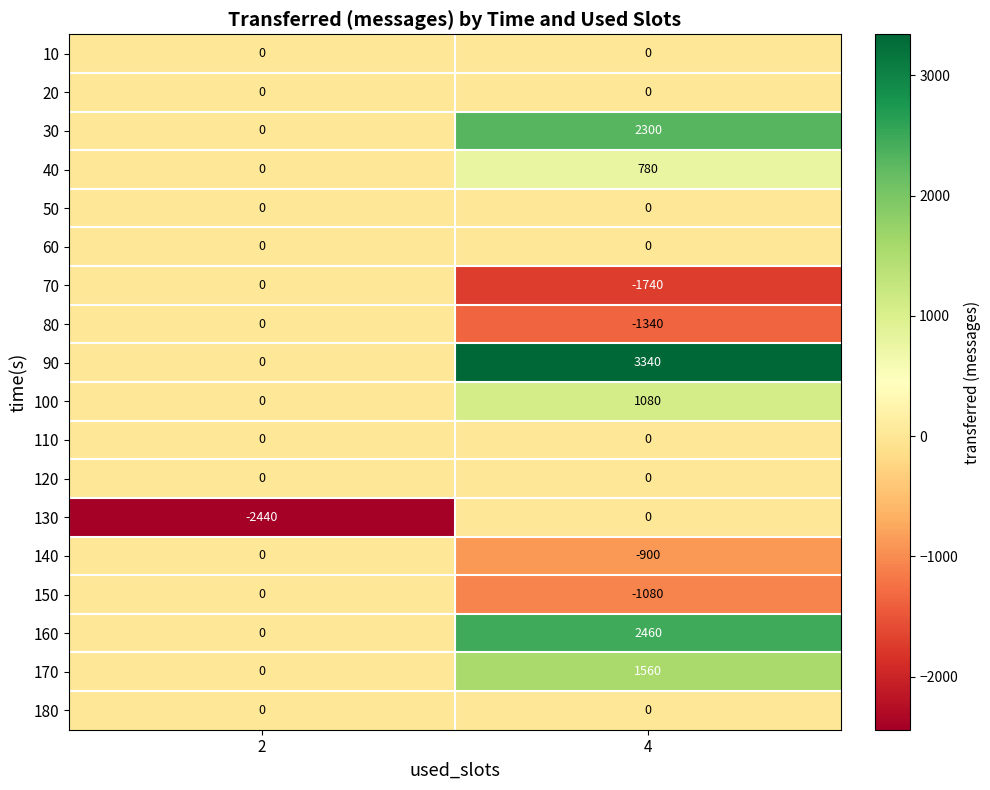

What is the difference between the highest and lowest values at 4?

5080